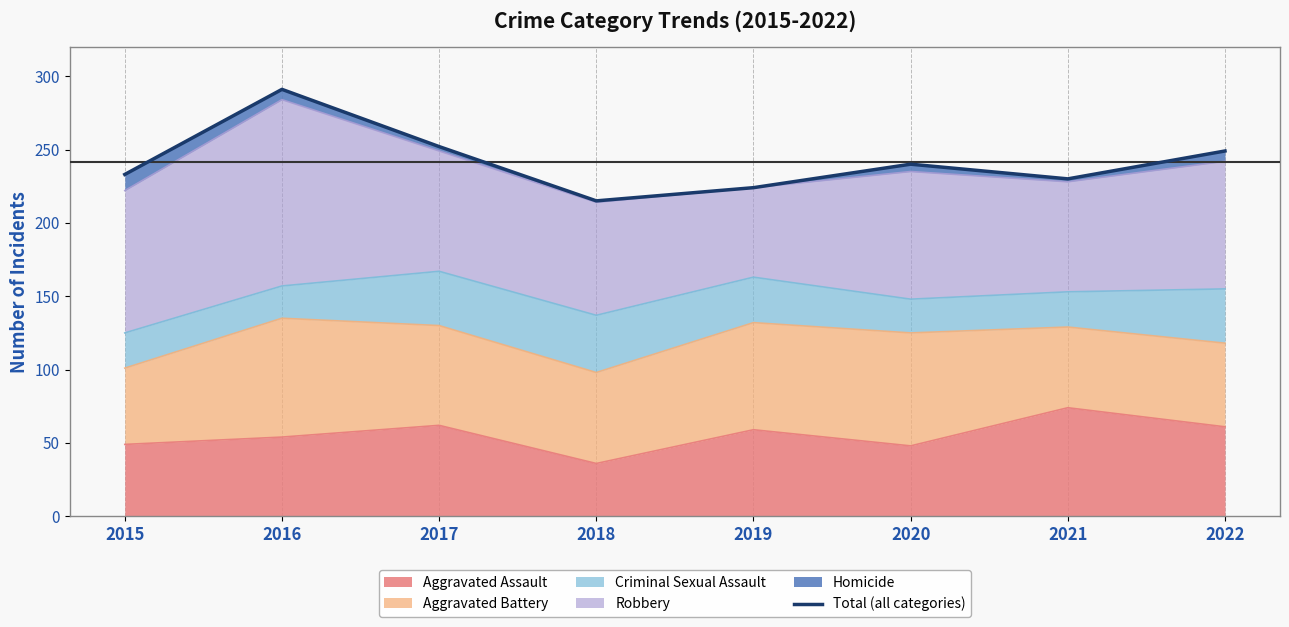

List the labels in order of value, largest first.

2016, 2017, 2022, 2020, 2015, 2021, 2019, 2018